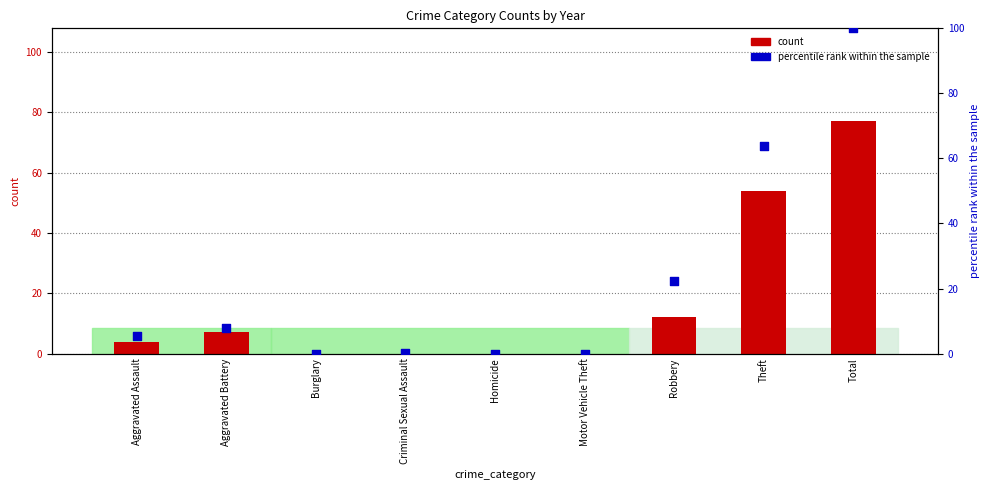

At which category is the sum across all series the highest?

Total